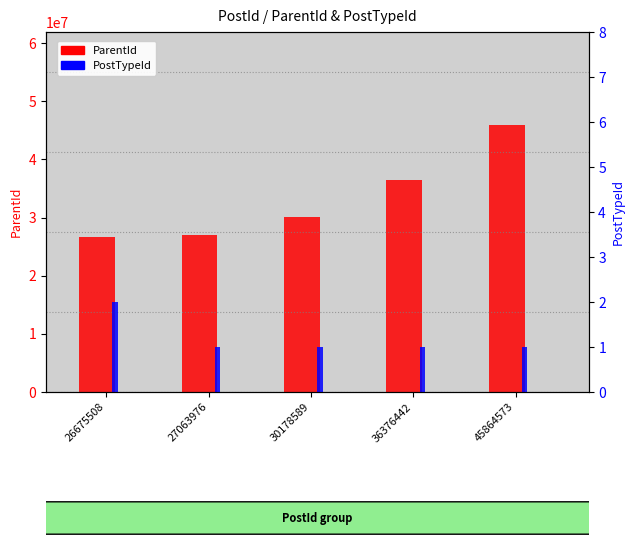

What is the difference between the second highest and minimum values in the ParentId series?

9701165